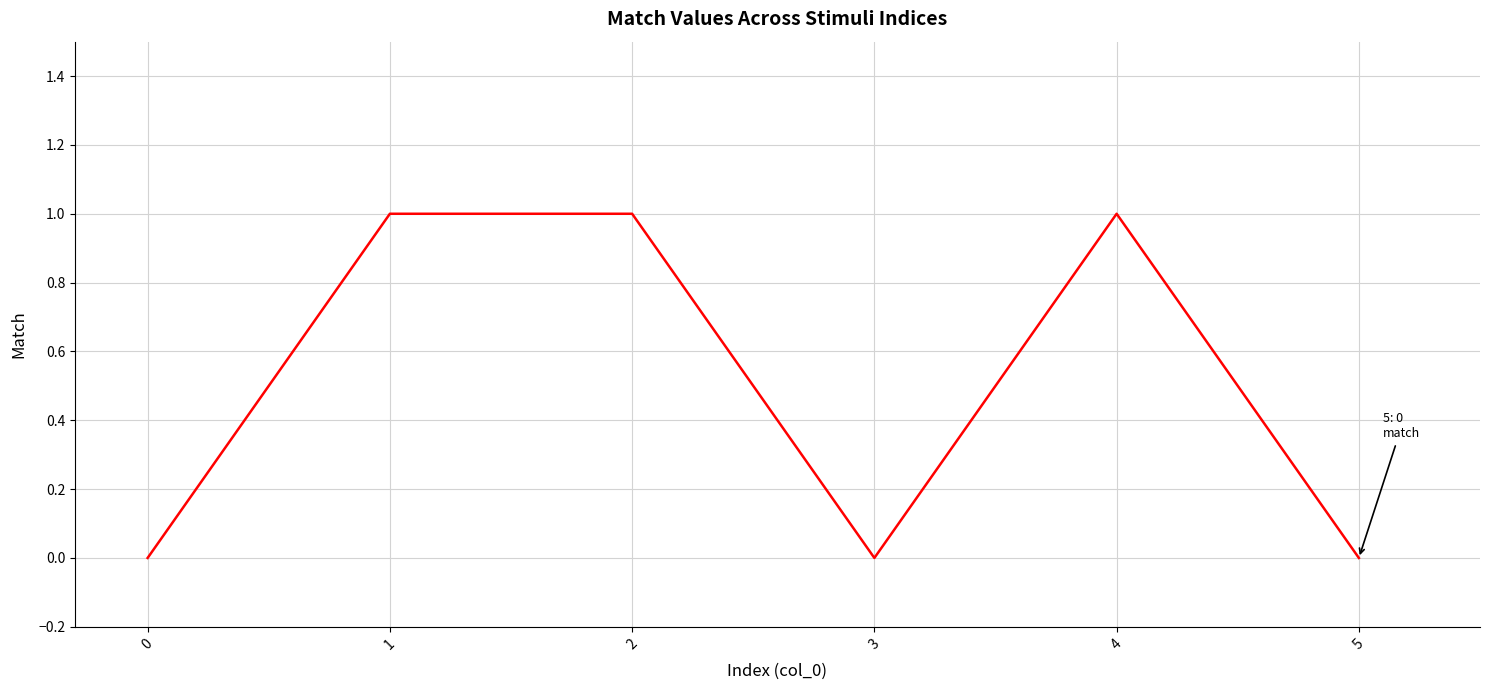

Approximately how many times larger is the value at 4 compared to 1?

1.0